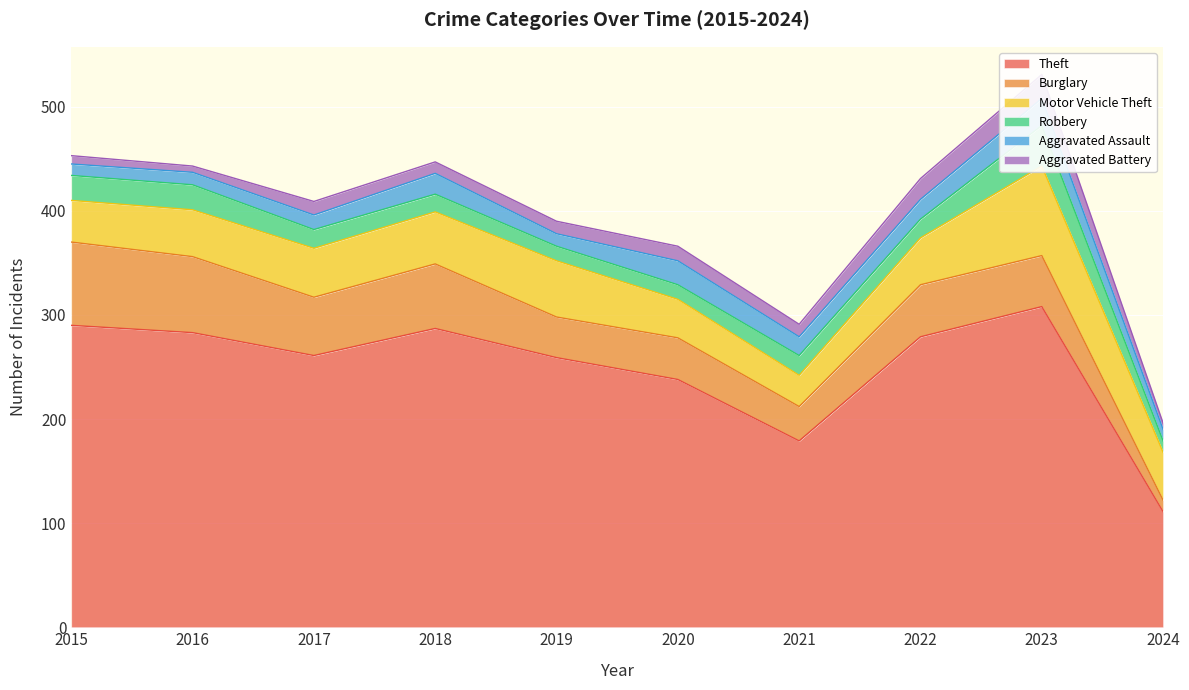

Which label corresponds to the largest value in the chart?

2023